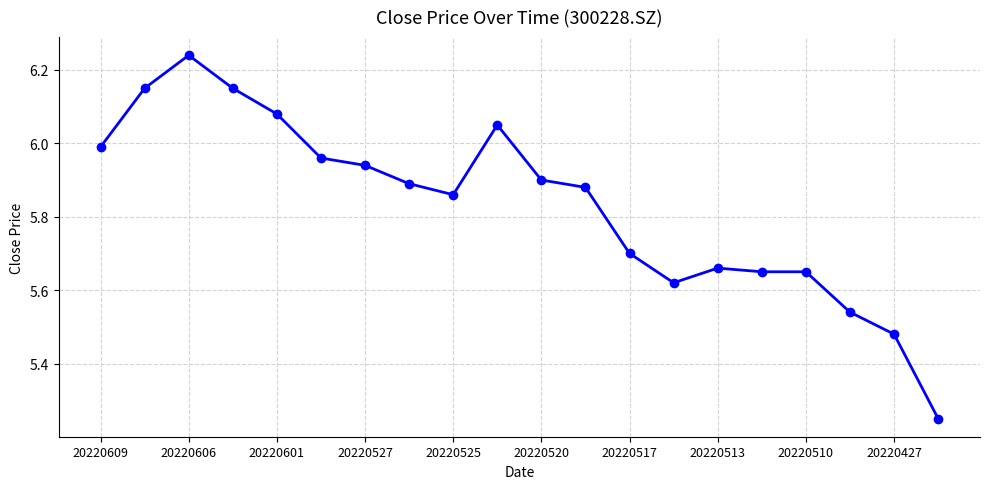

True or false: the data has more than 0 interior local peaks.

True